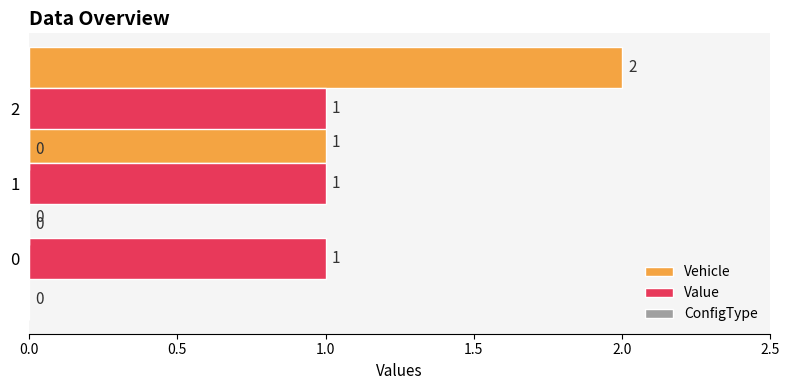

Between 0 and 2, which series saw the biggest shift?

Vehicle